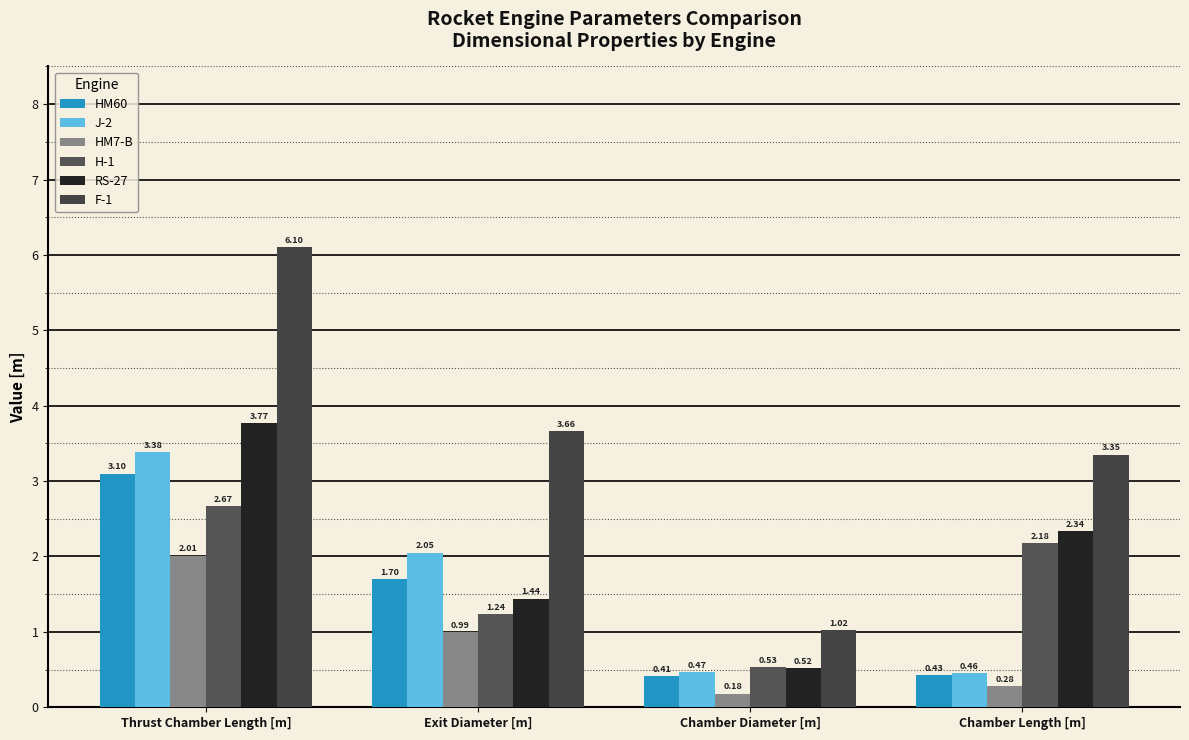

What is the spread (max minus min) of values at Chamber Diameter [m]?

0.8